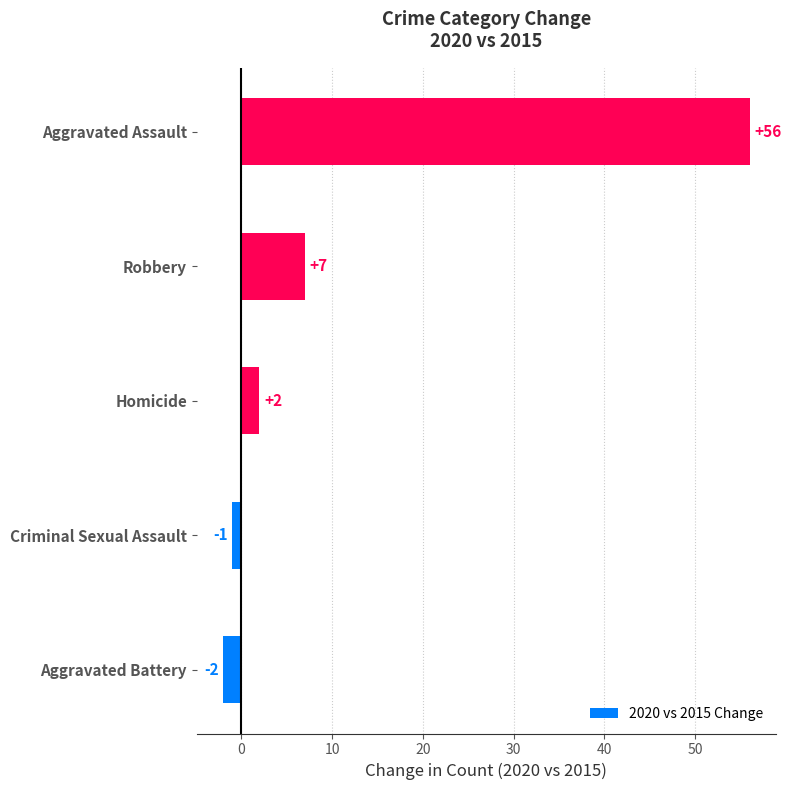

Which label corresponds to the largest value in the chart?

Aggravated Assault